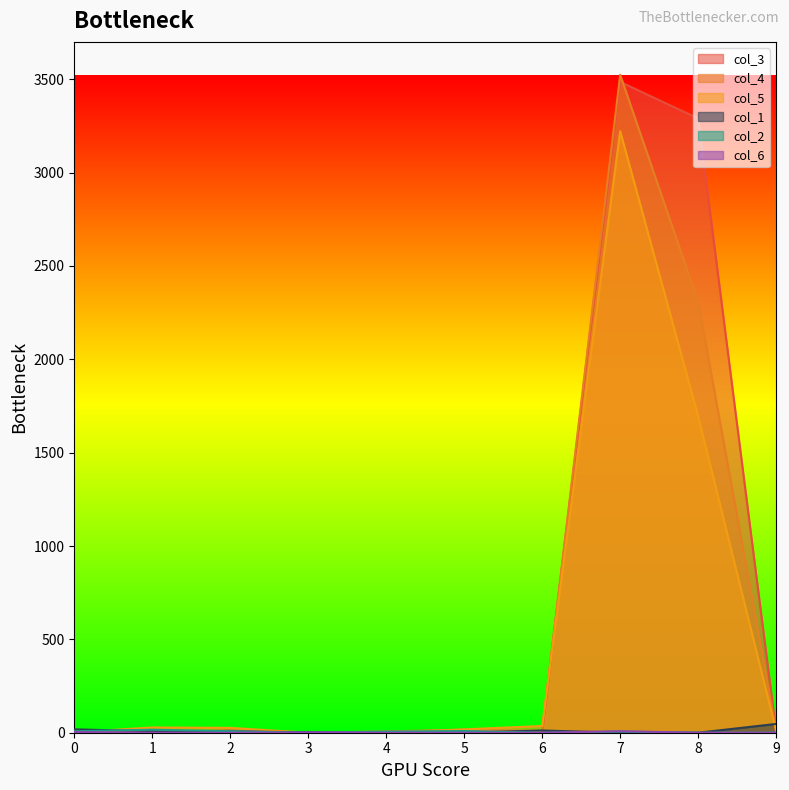

What is the value of the col_4 point at the 1st from the left?

6